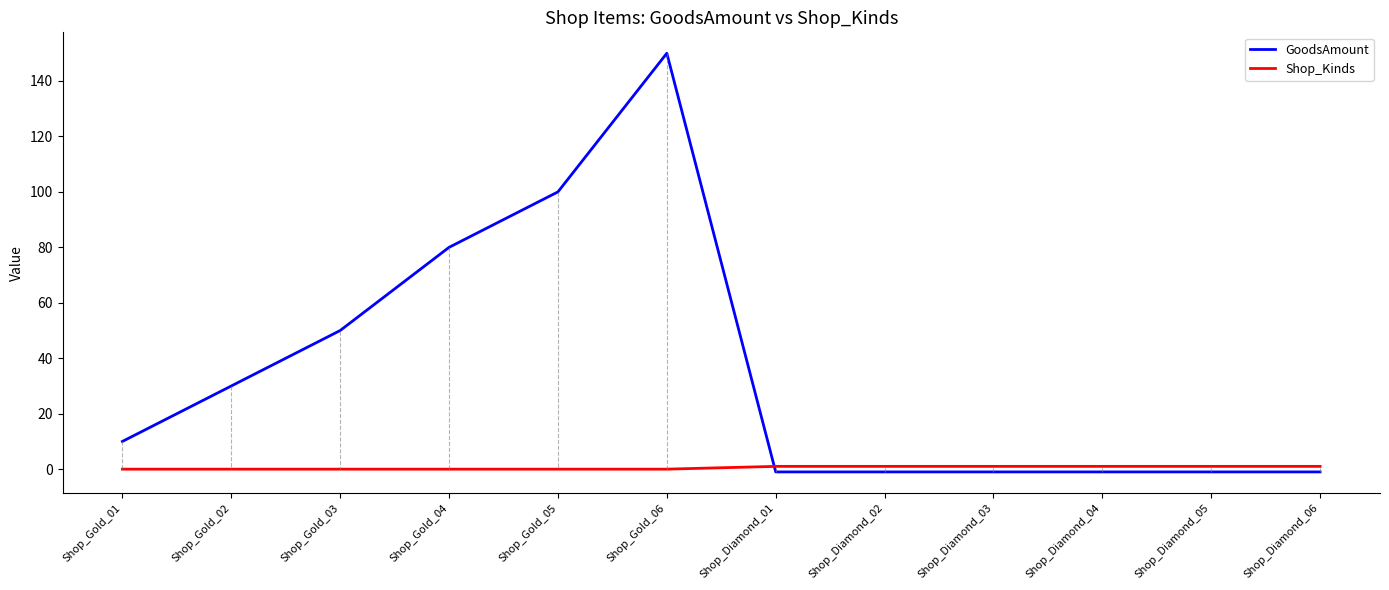

Does the chart have visible grid lines?

No